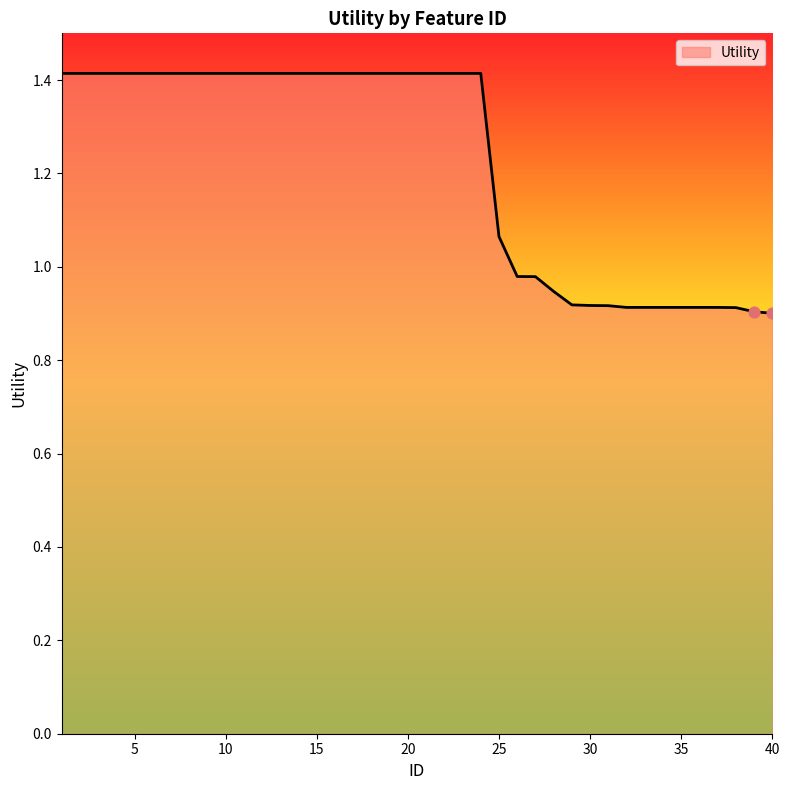

What is the greatest value displayed?

1.4